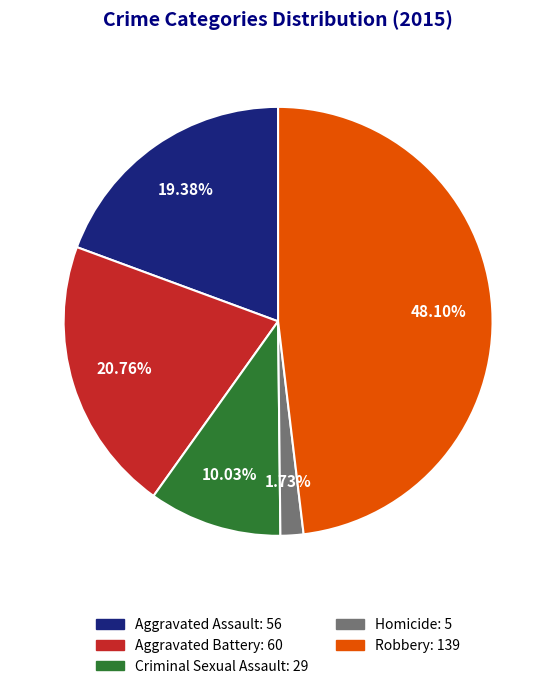

To the nearest percent, what portion does Robbery represent?

48%